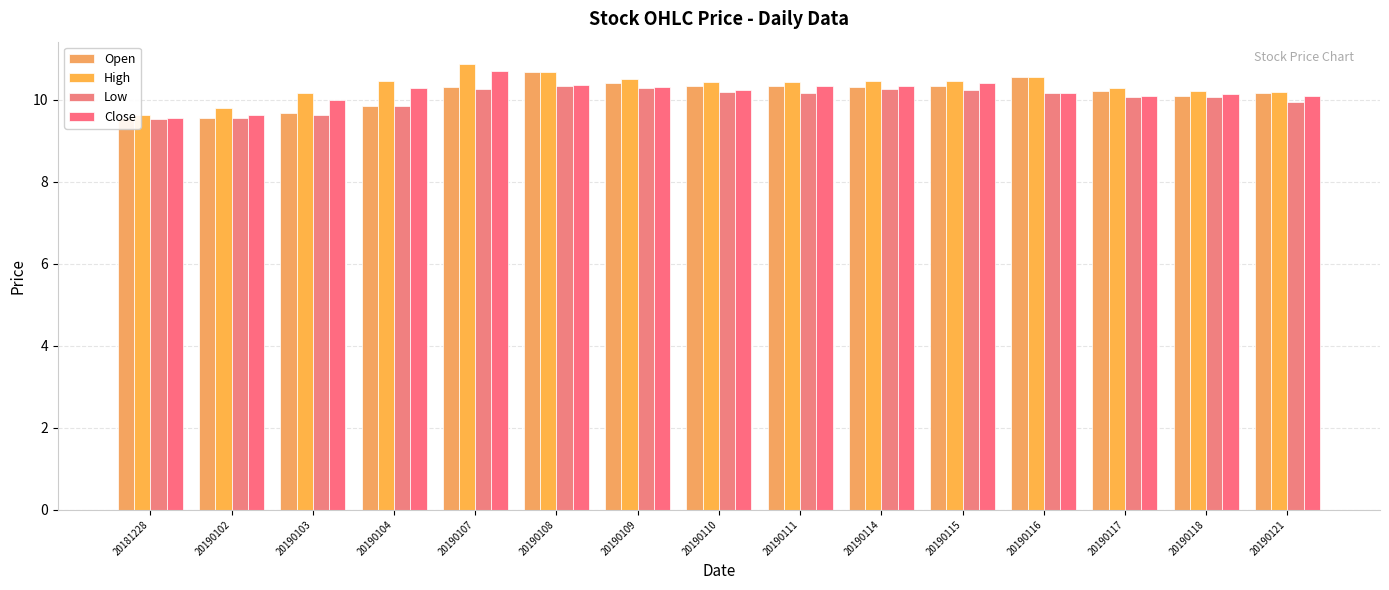

The Low series shows 10.1 at 20190118. True or false?

True